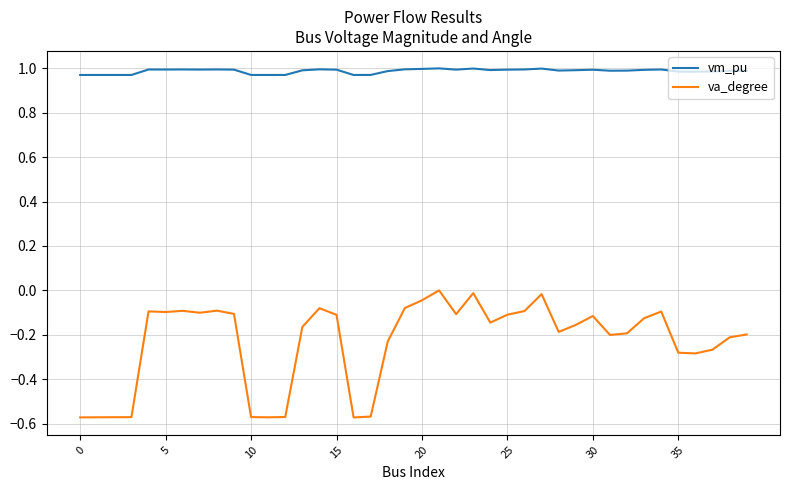

What are all the series names shown in the legend?

vm_pu, va_degree